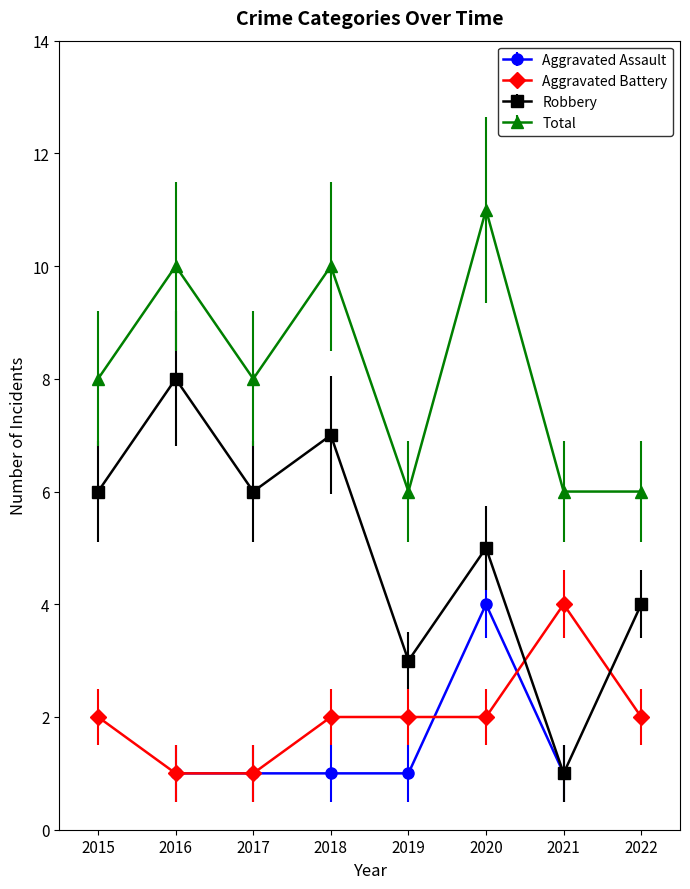

What is the difference between the maximum and minimum values in the Robbery series?

7